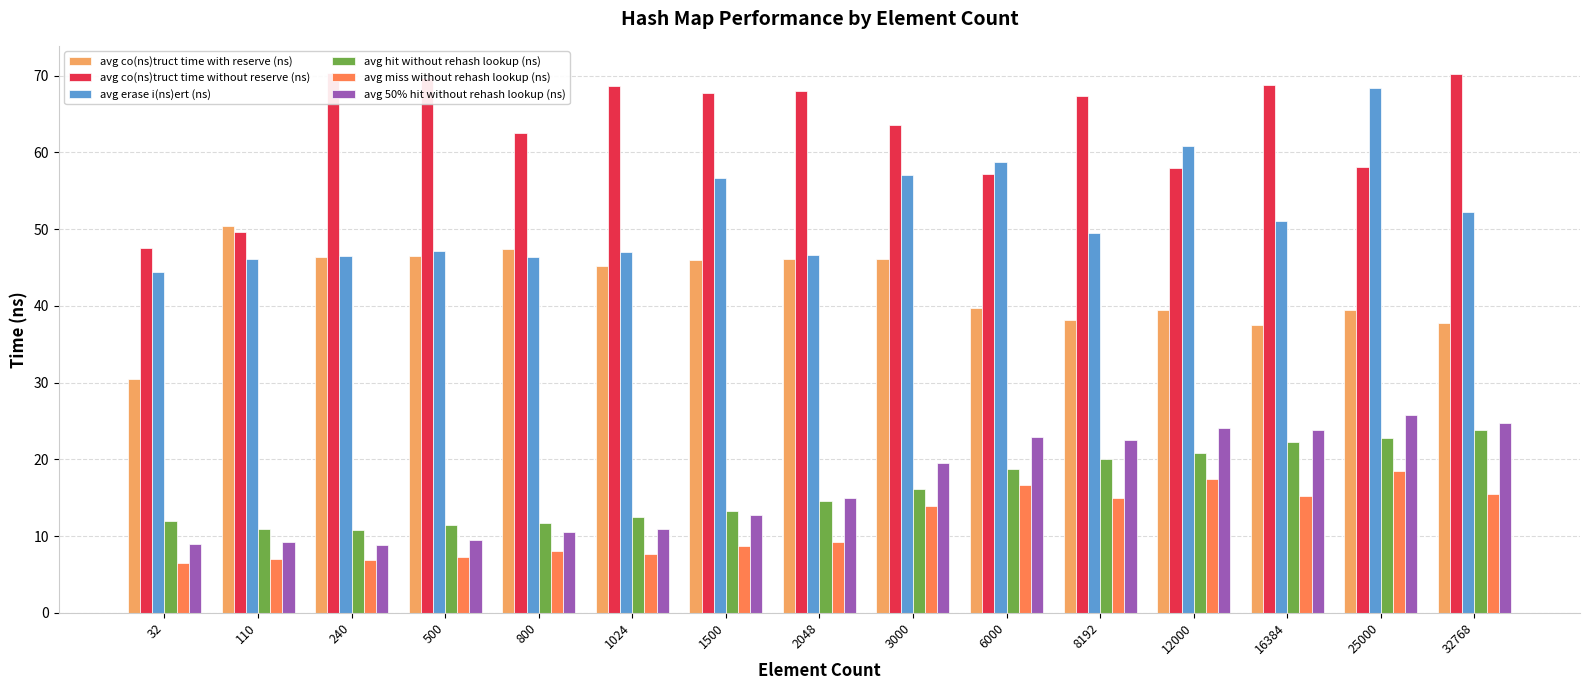

Which label corresponds to the largest value in the chart?

240